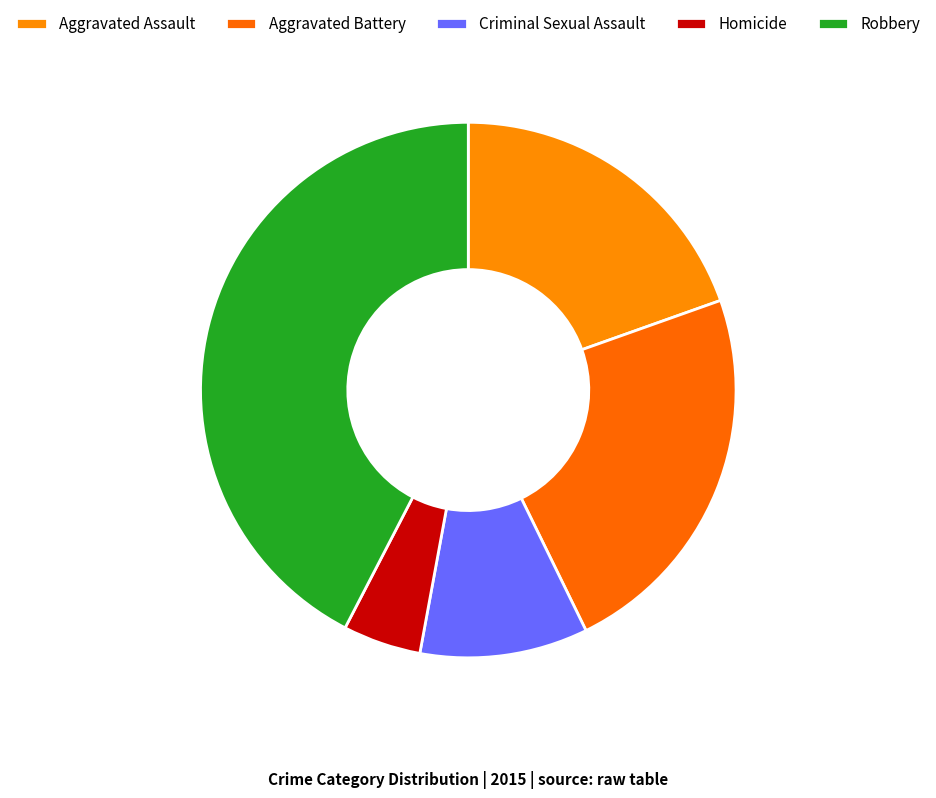

Count the number of slices in the pie.

5